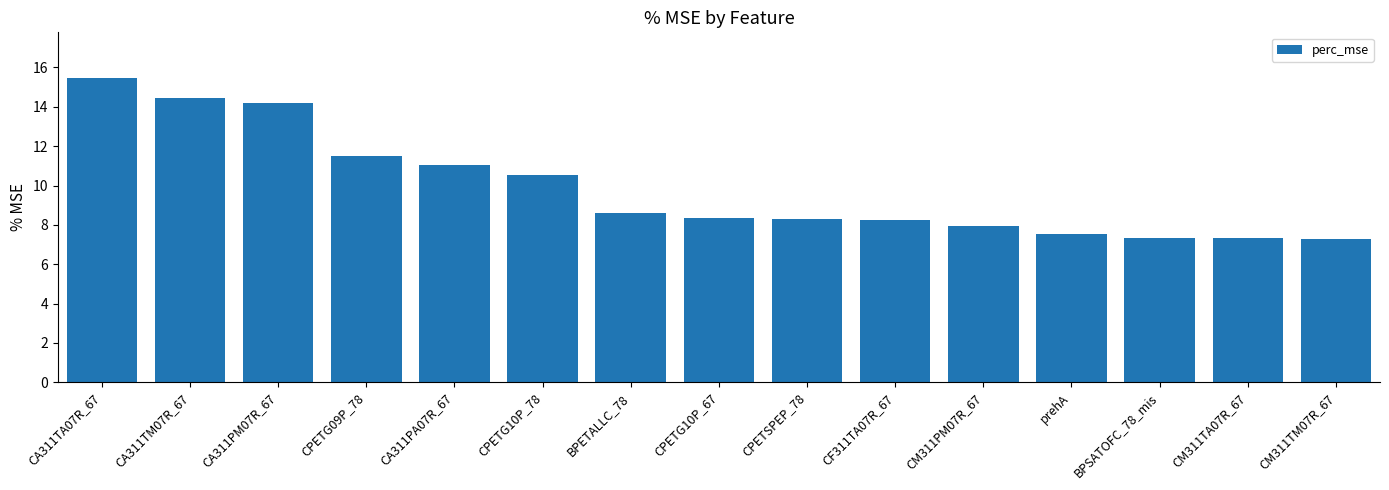

Where is the data nearest to the value 11?

CA311PA07R_67